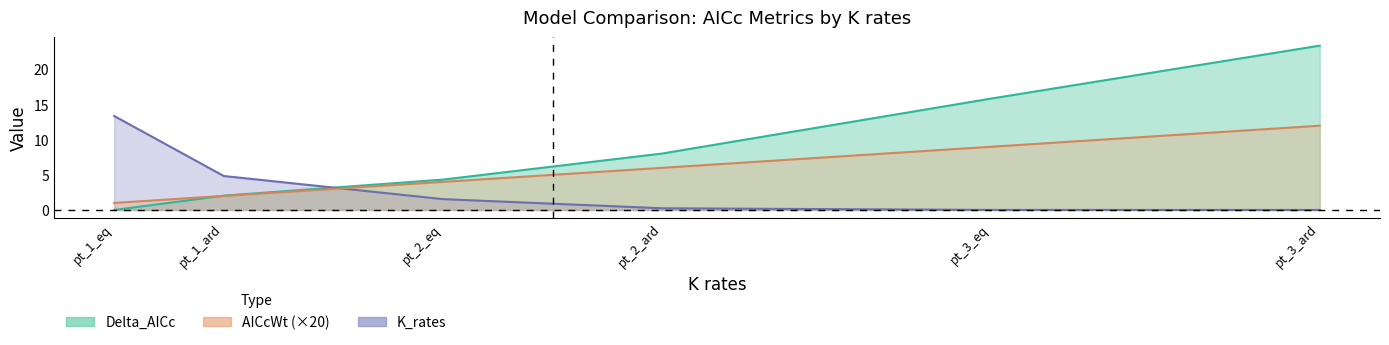

Reading right to left, list all the values displayed in this chart.

Delta_AICc: 23.4	15.9	8.0	4.3	2.0	0.0
AICcWt: 0.0	0.0	0.2	1.5	4.8	13.4
K_rates: 12.0	9.0	6.0	4.0	2.0	1.0